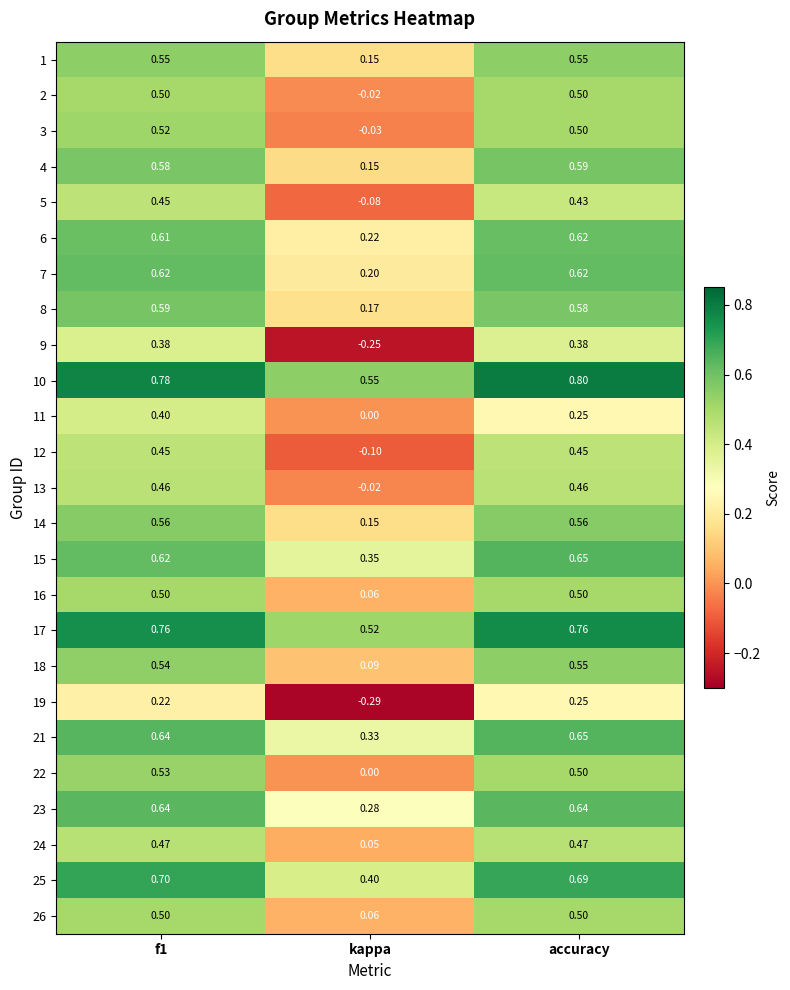

Which category has the lowest value in the 10 series?

kappa